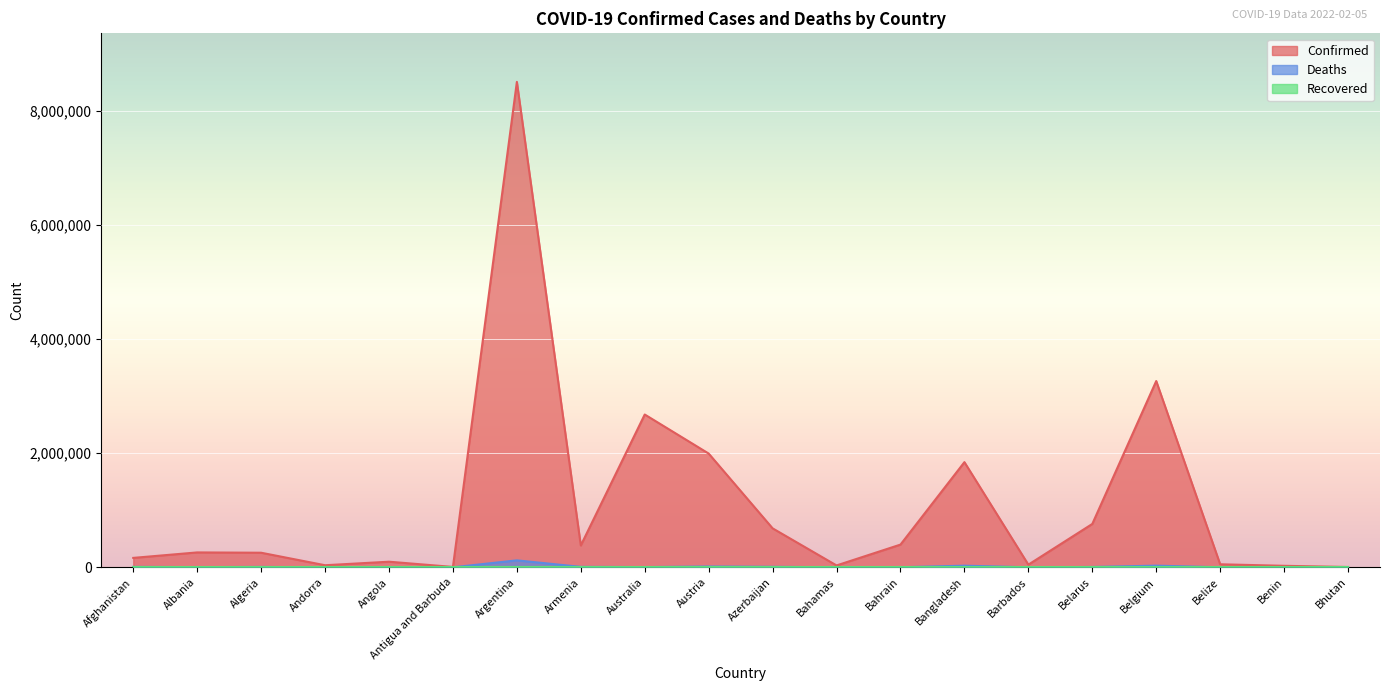

At how many categories does at least one series exceed 5812514?

1